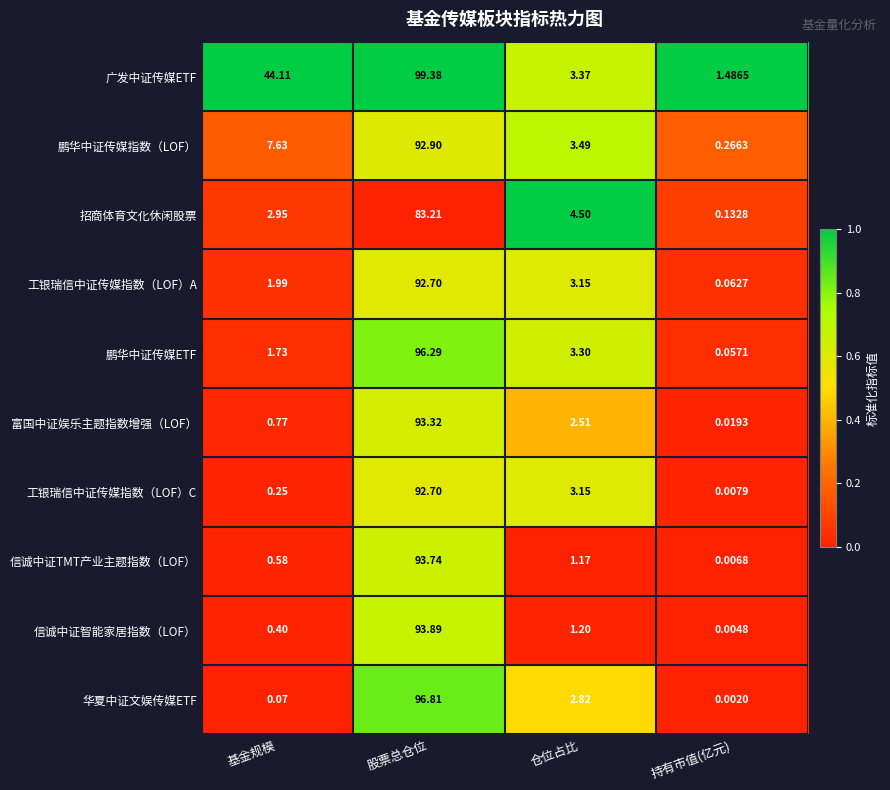

Rank the series at 持有市值(亿元) from lowest to highest value.

华夏中证文娱传媒ETF, 信诚中证智能家居指数（LOF）, 信诚中证TMT产业主题指数（LOF）, 工银瑞信中证传媒指数（LOF）C, 富国中证娱乐主题指数增强（LOF）, 鹏华中证传媒ETF, 工银瑞信中证传媒指数（LOF）A, 招商体育文化休闲股票, 鹏华中证传媒指数（LOF）, 广发中证传媒ETF